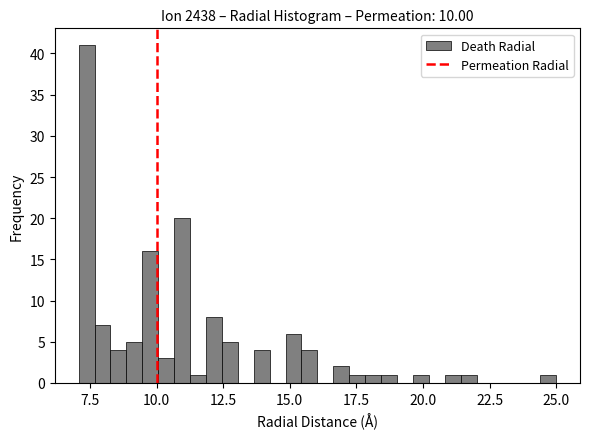

Read against the x-axis, roughly where is the centre of the tallest bar?

7.5